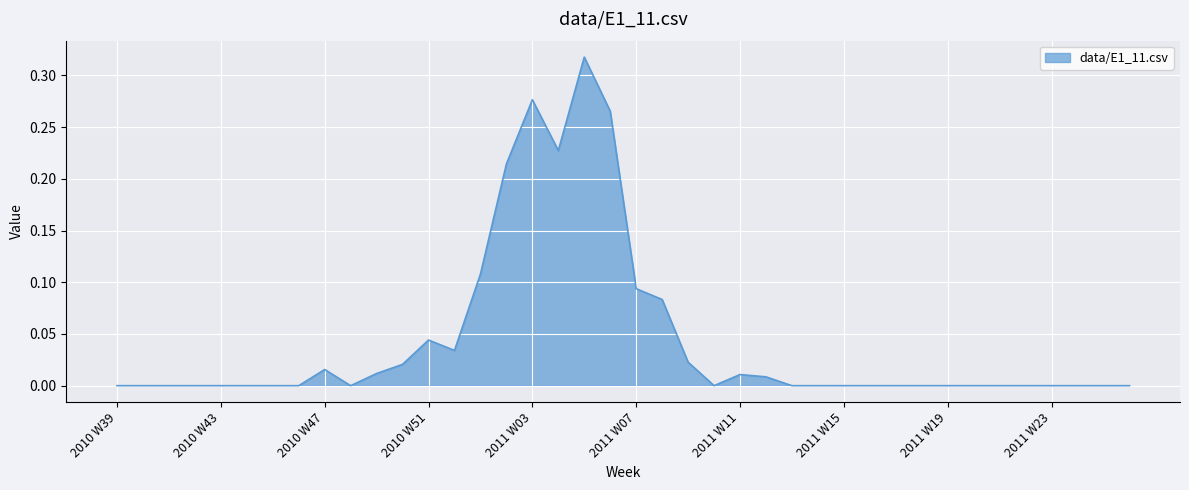

Where is the first local maximum?

2010 W47